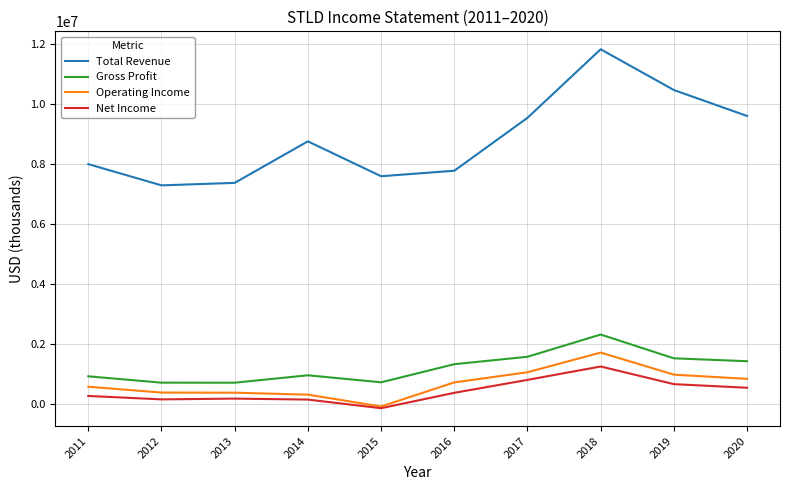

Which category has the lowest value in the Net Income series?

2015